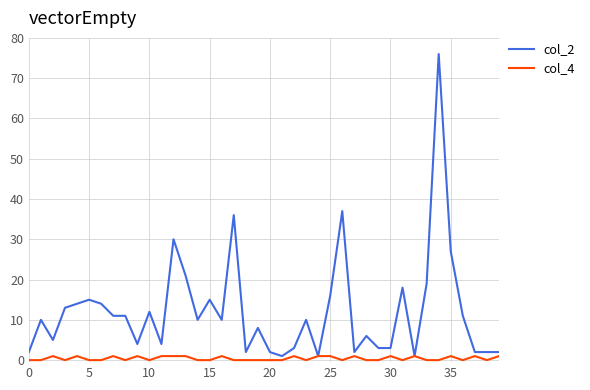

What is the greatest value displayed?

76